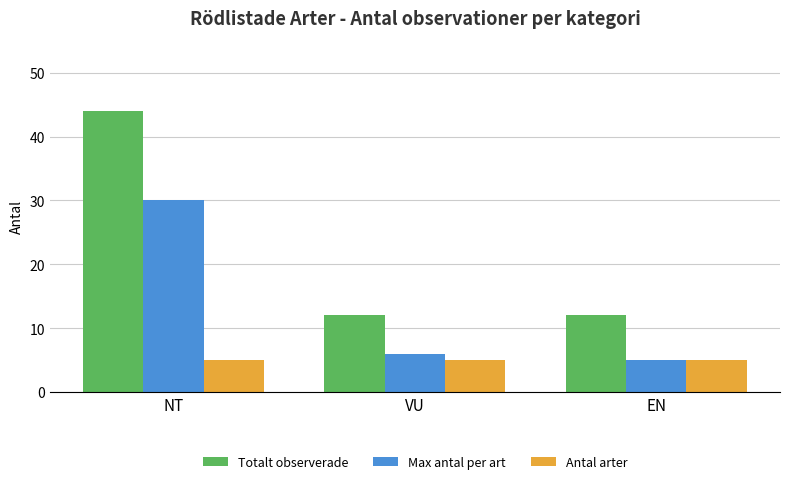

What is the label of the 1st bar from the right?

EN